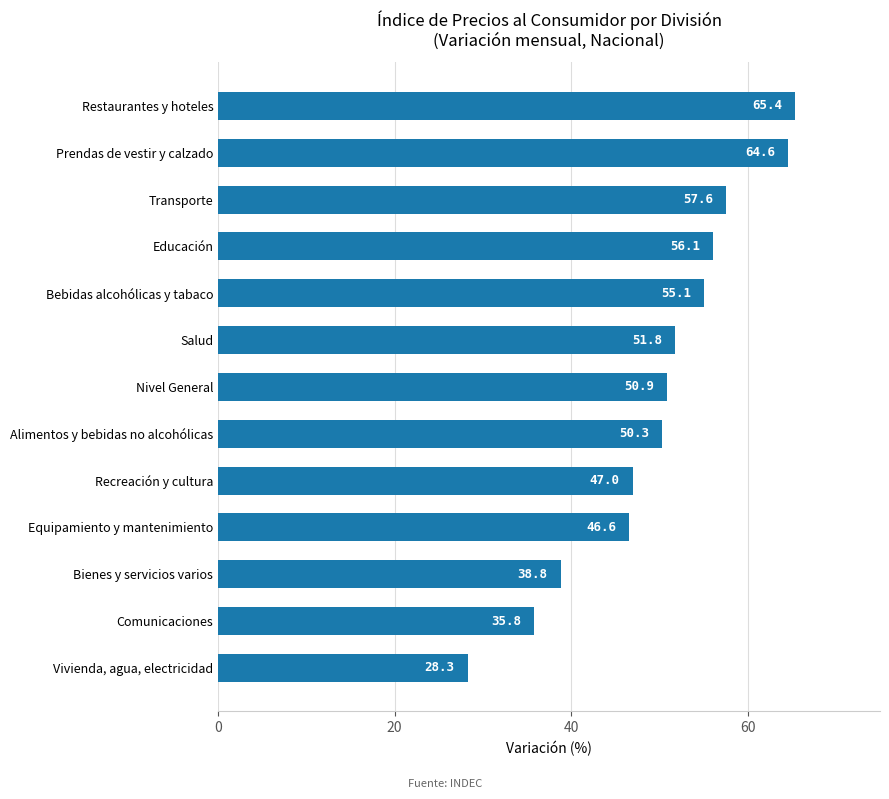

Reading top to bottom, what are all the values shown in this chart?

Restaurantes y hoteles=65.4	Prendas de vestir y calzado=64.6	Transporte=57.6	Educación=56.1	Bebidas alcohólicas y tabaco=55.1	Salud=51.8	Nivel General=50.9	Alimentos y bebidas no alcohólicas=50.3	Recreación y cultura=47.0	Equipamiento y mantenimiento=46.6	Bienes y servicios varios=38.8	Comunicaciones=35.8	Vivienda, agua, electricidad=28.3